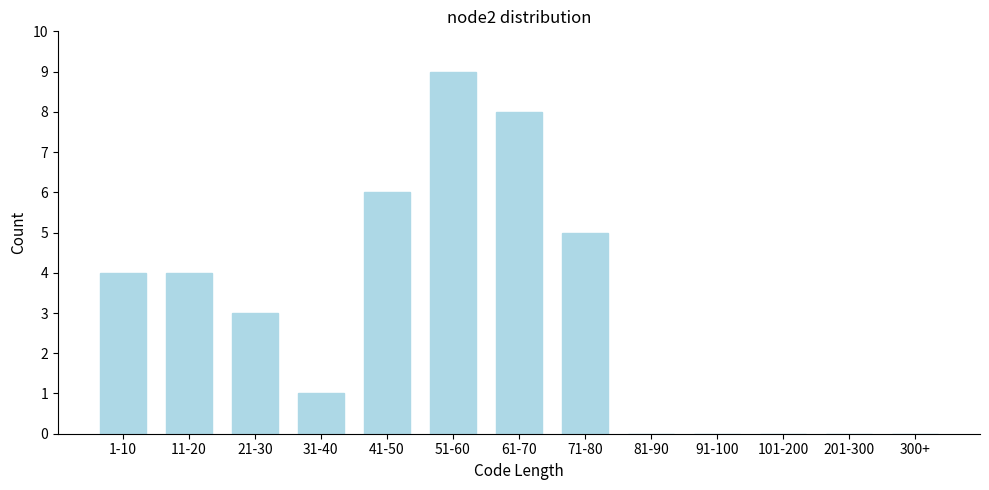

Reading right to left, what are all the values shown in this chart?

300+=0	201-300=0	101-200=0	91-100=0	81-90=0	71-80=5	61-70=8	51-60=9	41-50=6	31-40=1	21-30=3	11-20=4	1-10=4